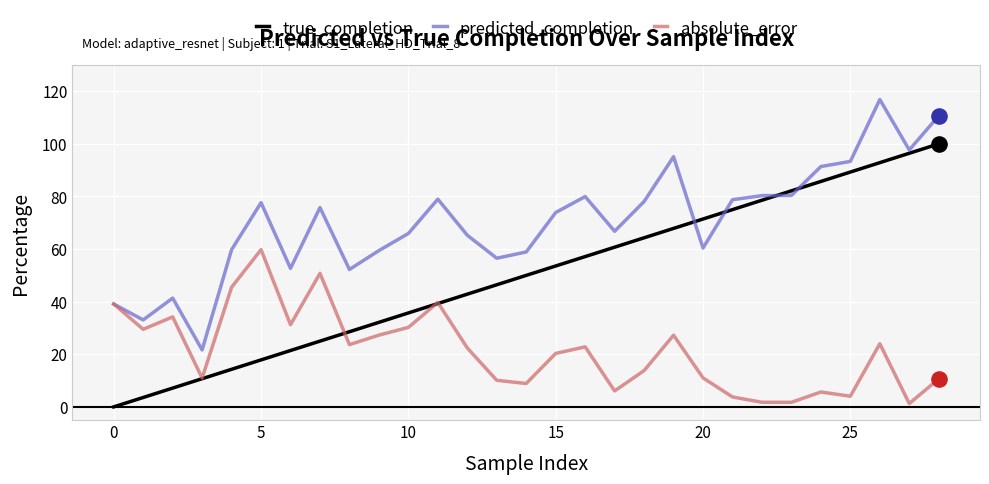

What are all the series names shown in the legend?

true_completion, predicted_completion, absolute_error